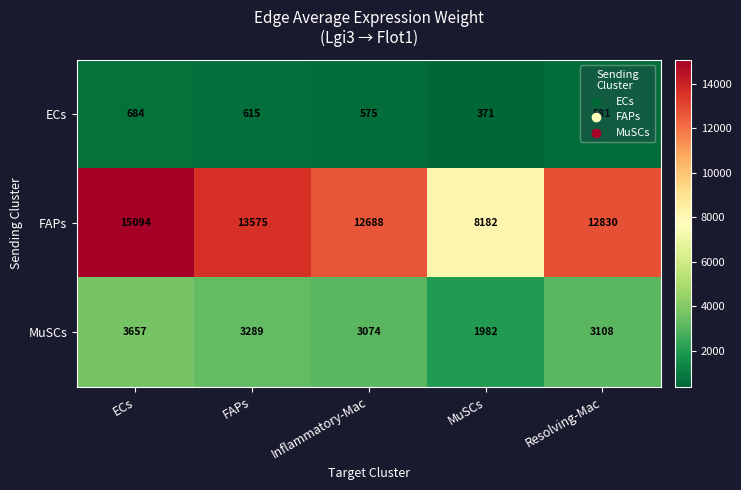

At how many categories does at least one series exceed 833?

5